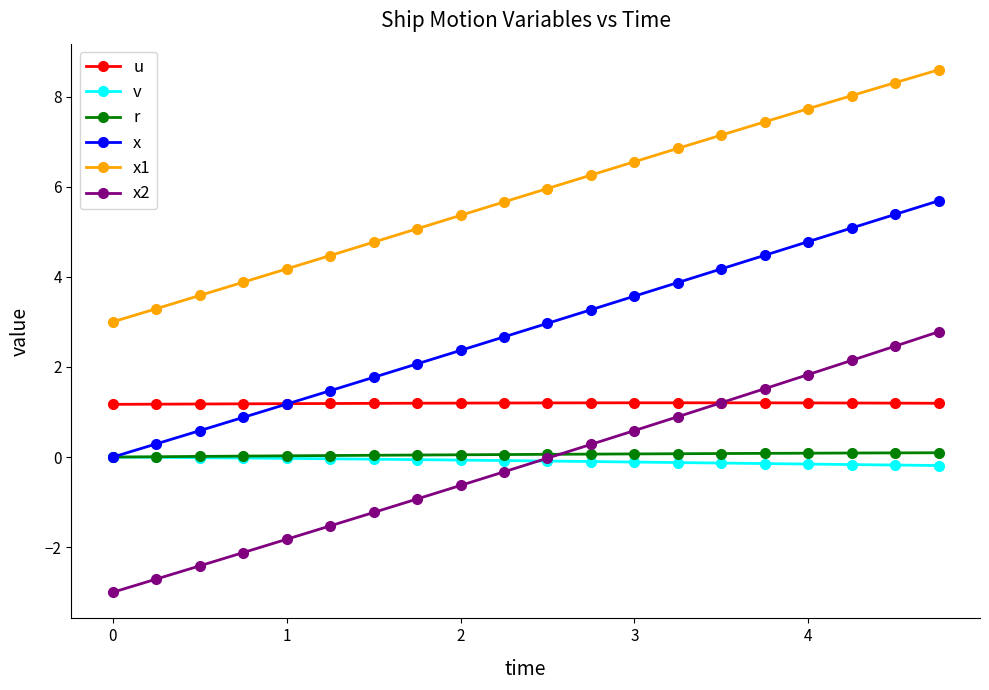

True or false: x1 and x intersect in this chart.

False